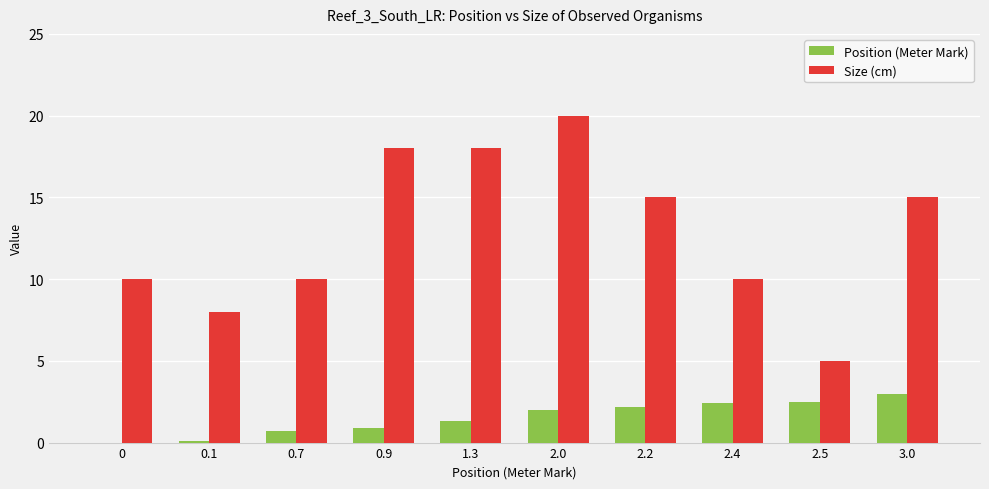

How many distinct data groups are displayed?

2